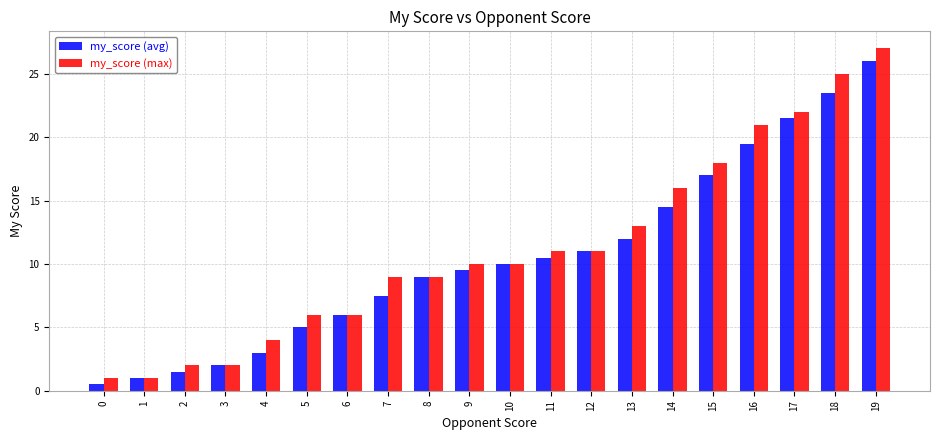

What is the lowest value of the my_score (max) series?

1.0